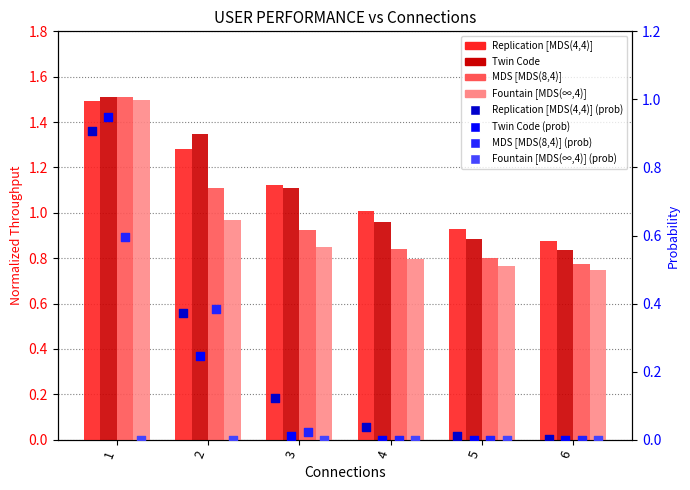

Which series has the widest spread of Y values?

Fountain [MDS(∞,4)]